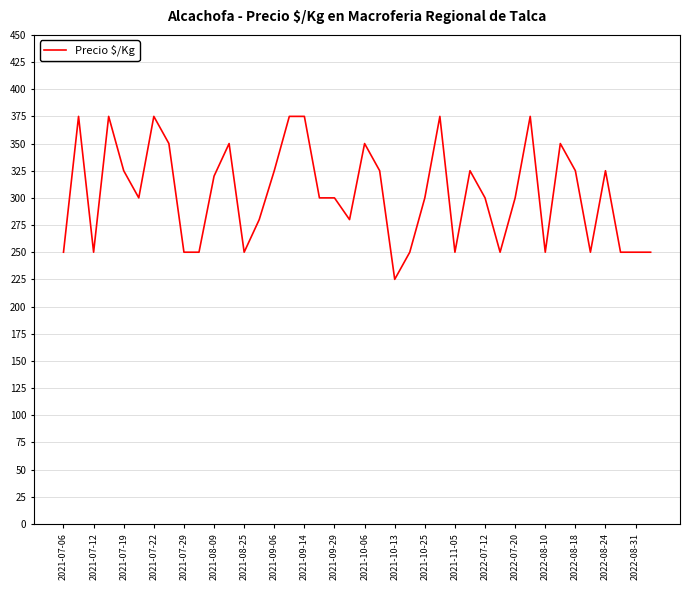

What is the maximum value shown in the chart?

375